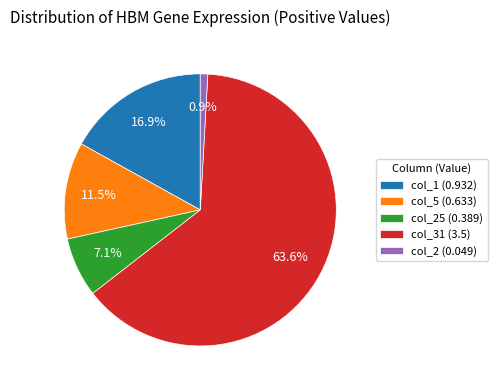

Which slice is the largest?

col_31 (3.5)